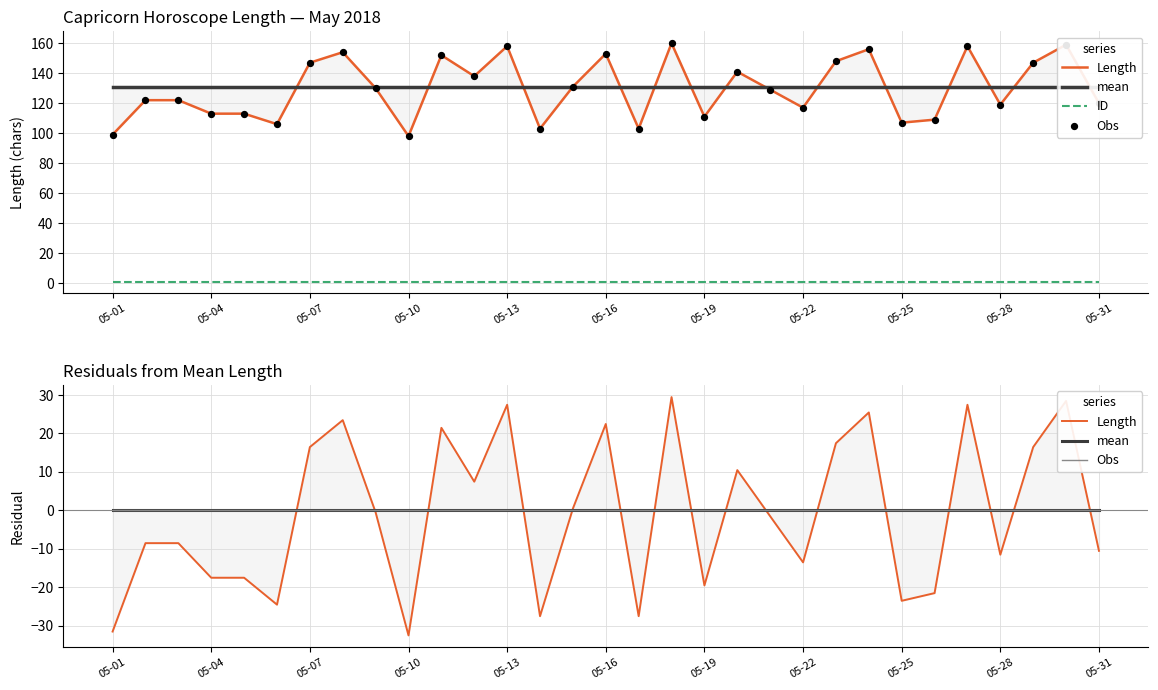

Which series contains the lowest Y value?

Length